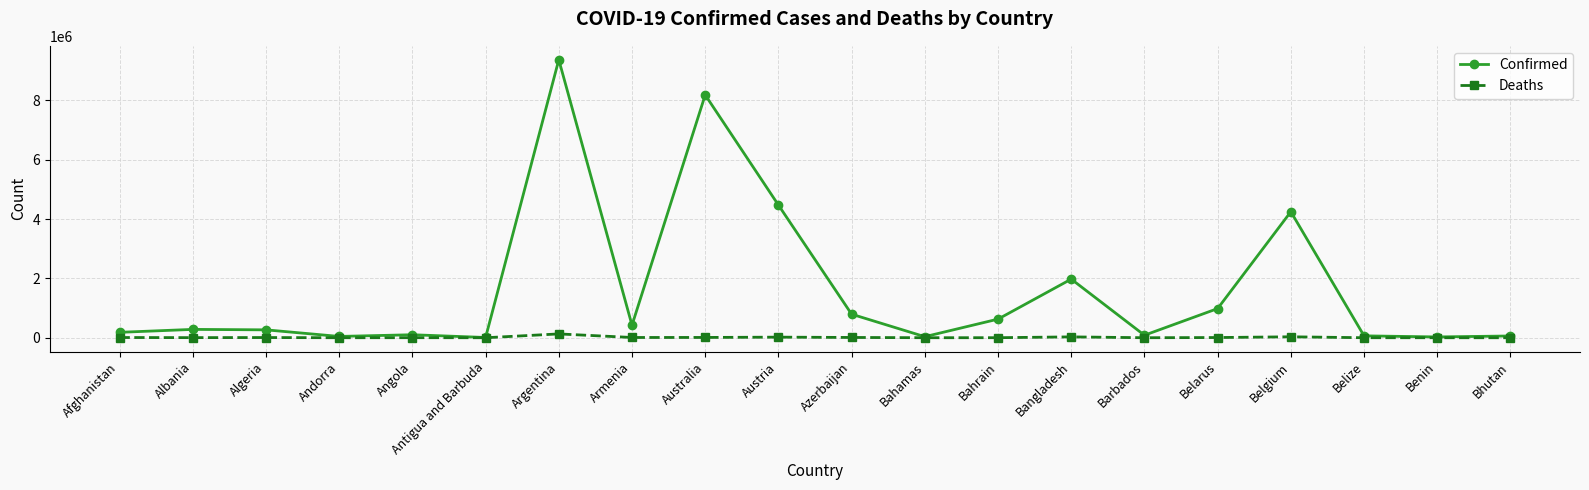

Which series has the largest total across all categories?

Confirmed